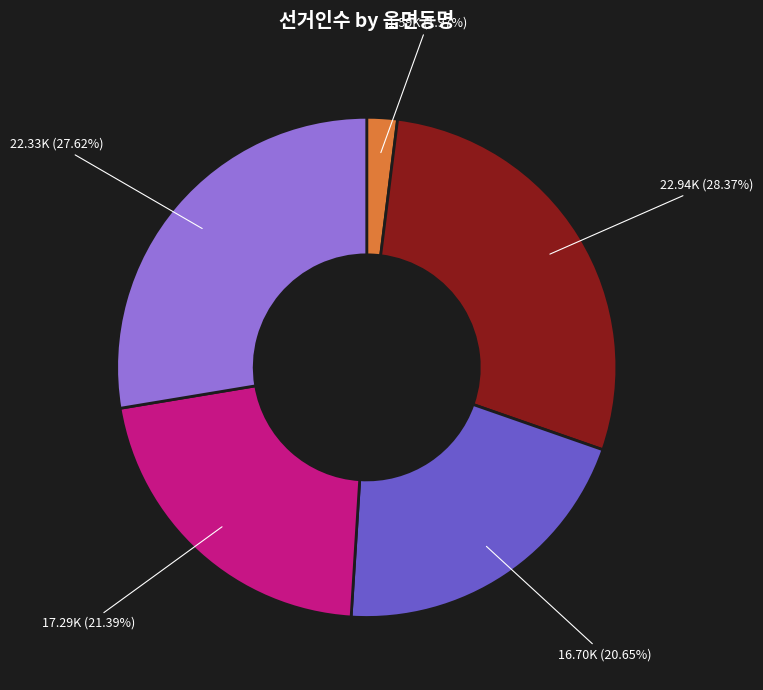

To the nearest percent, what is the difference between the largest and smallest slice percentages?

26%